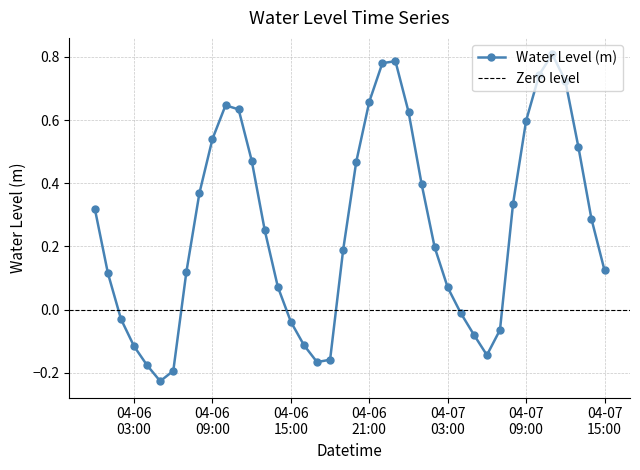

The chart shows a value of 0.3 at 2024-04-07 13:00:00. True or false?

False